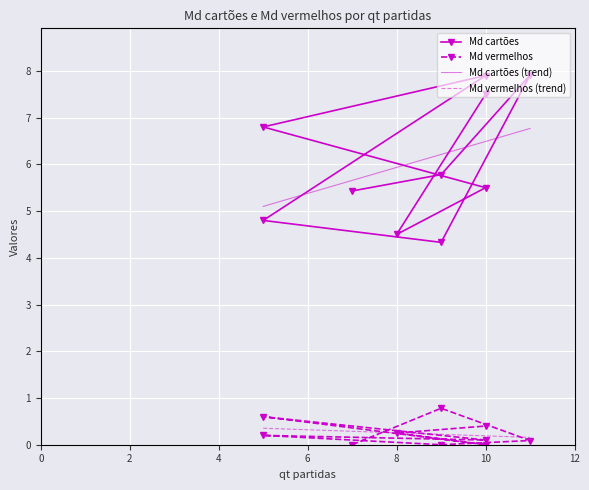

True or false: Md vermelhos and Md cartões cross at least once.

False